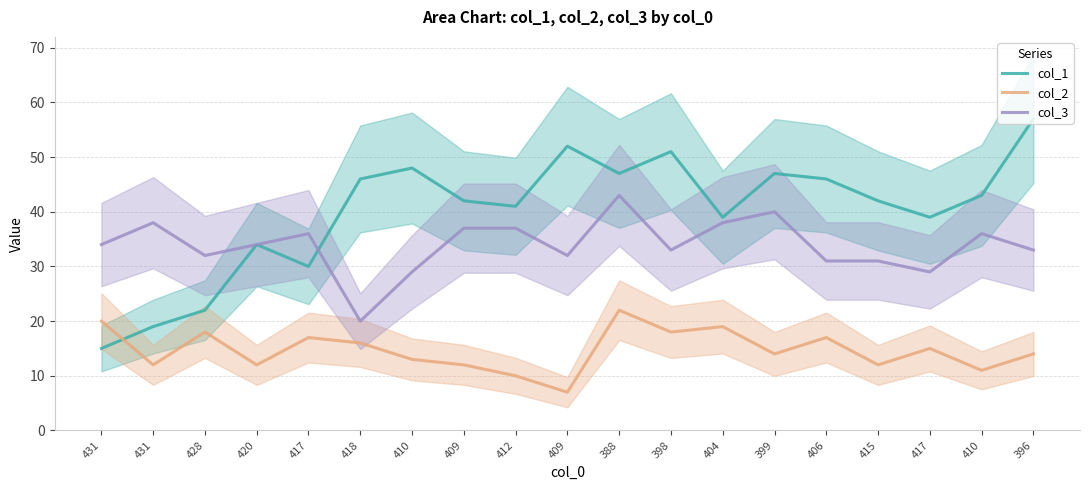

Which series changed the most between 404 and 417?

col_3